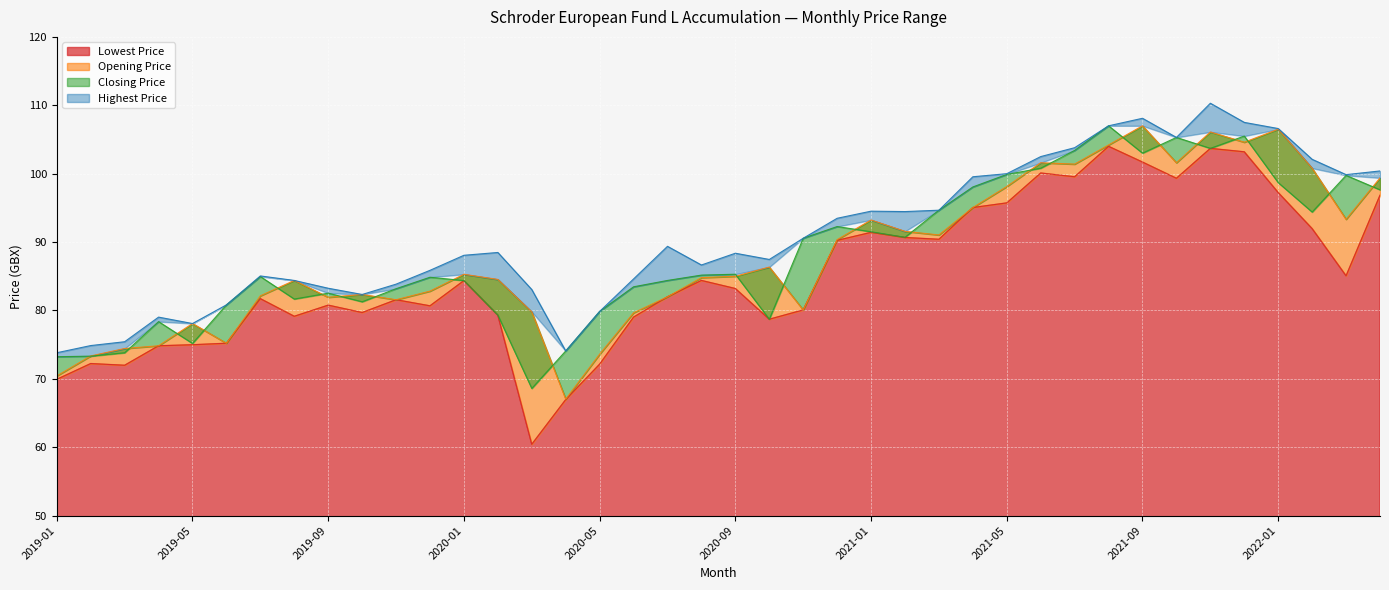

Which category has the lowest value in the Closing Price series?

2020-03